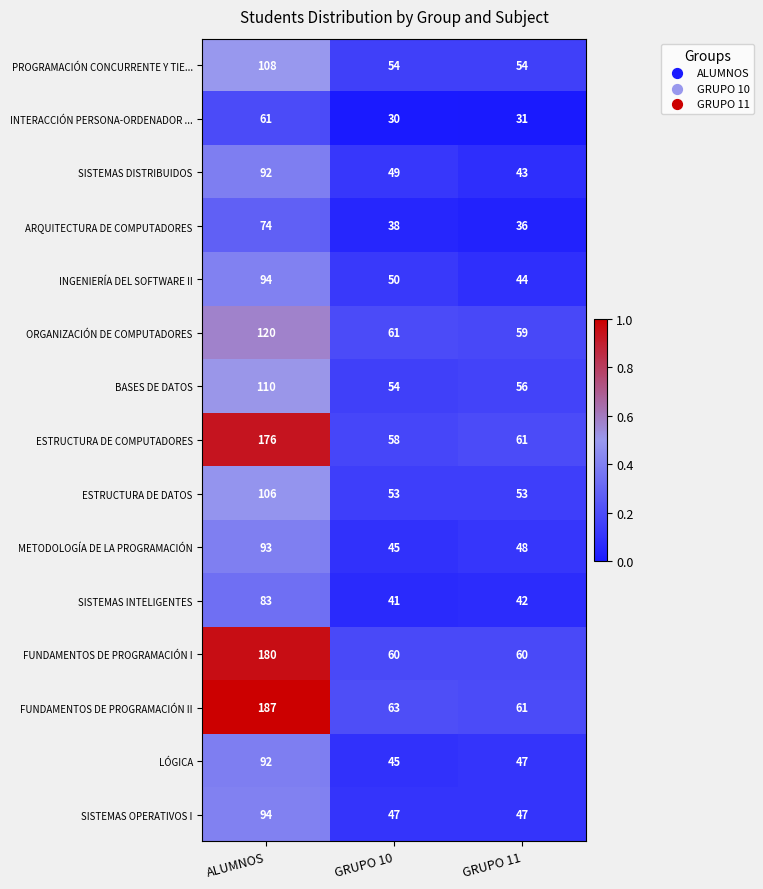

Is it true that SISTEMAS OPERATIVOS I equals 156 at ALUMNOS?

False